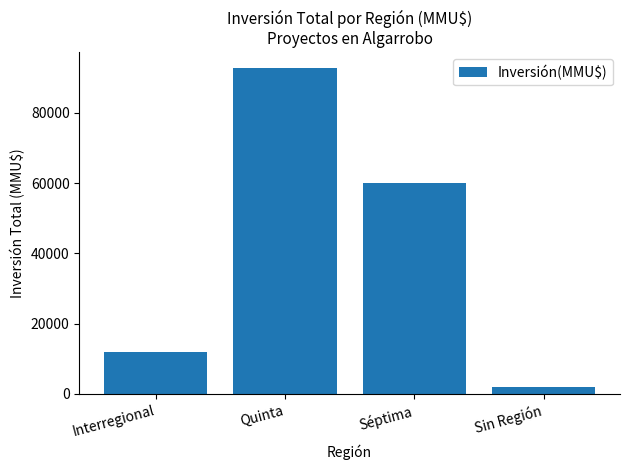

What is the change in value from Interregional to Sin Región?

-9965